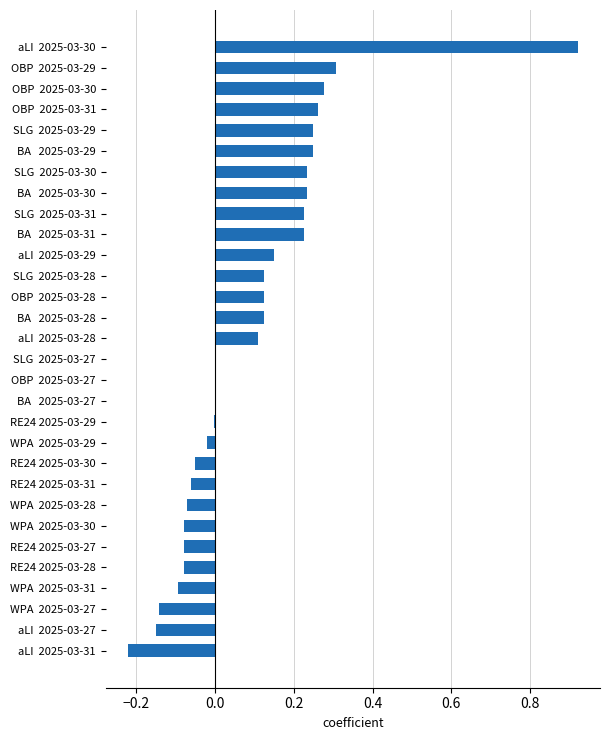

What is the change in value from RE24 2025-03-27 to SLG  2025-03-30?

+0.3